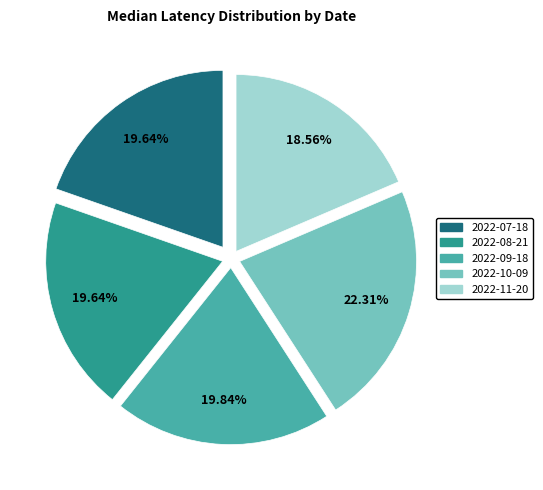

Does any single category account for the majority?

No